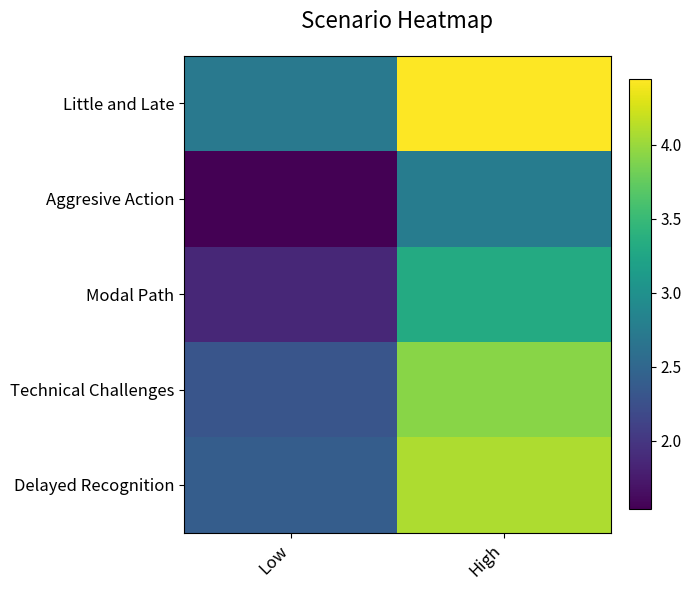

At how many categories does at least one series exceed 4?

1